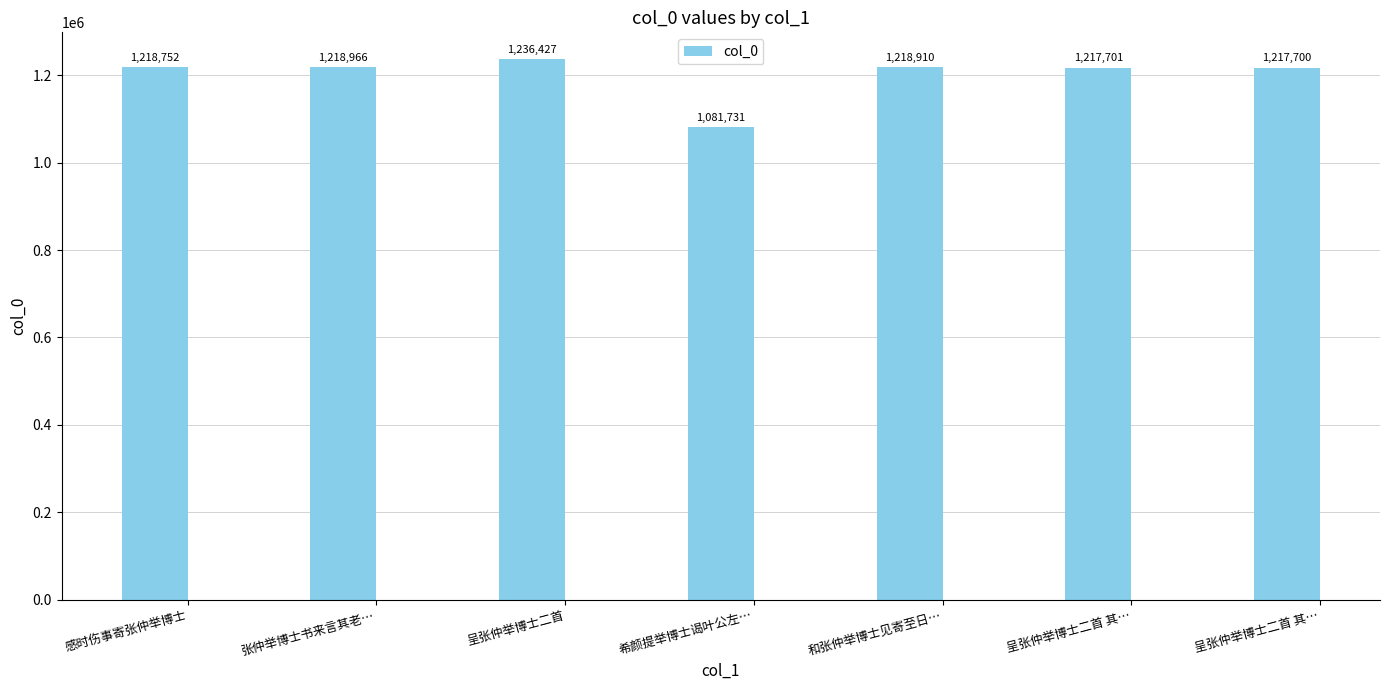

List the labels in order of value, smallest first.

希颜提举博士谒叶公左…, 呈张仲举博士二首 其…, 呈张仲举博士二首 其…, 感时伤事寄张仲举博士, 和张仲举博士见寄至日…, 张仲举博士书来言其老…, 呈张仲举博士二首